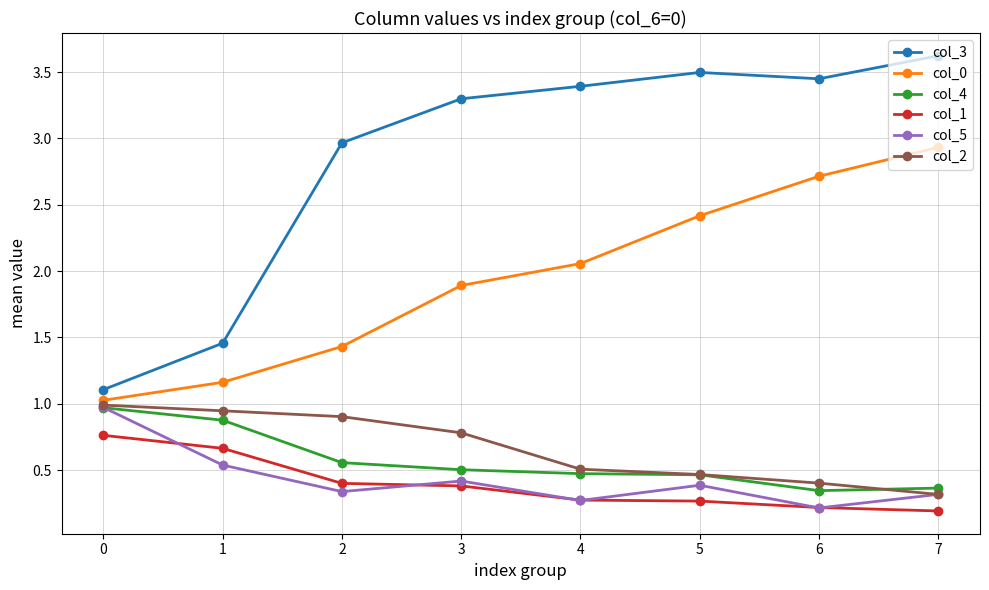

How many lines are shown in the chart?

6